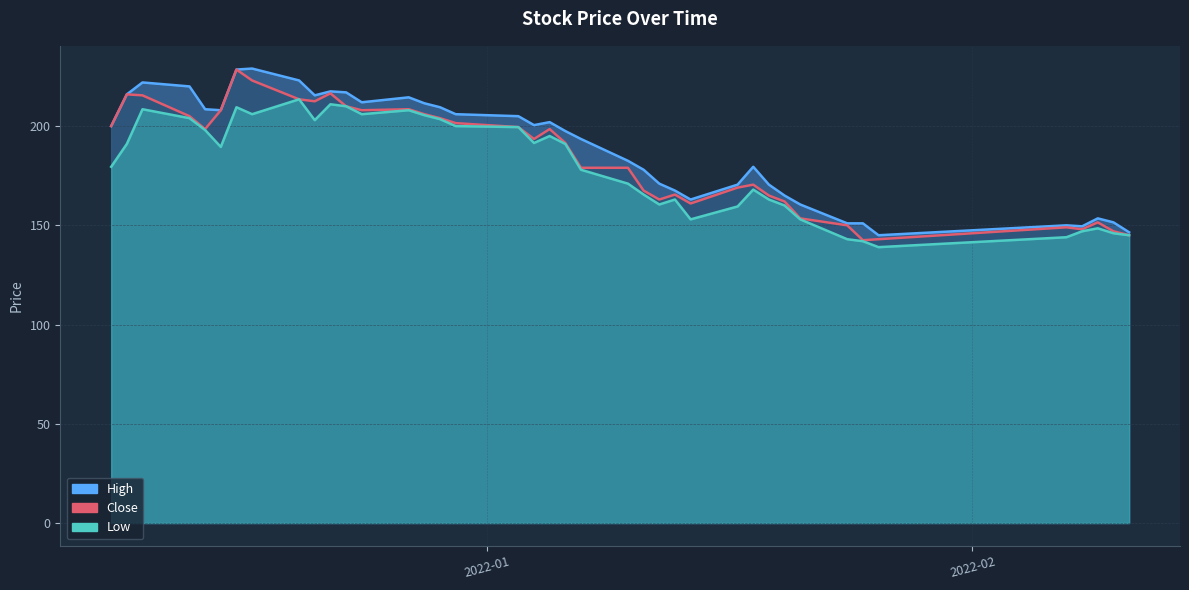

At which label does Low reach its peak?

2021-12-20